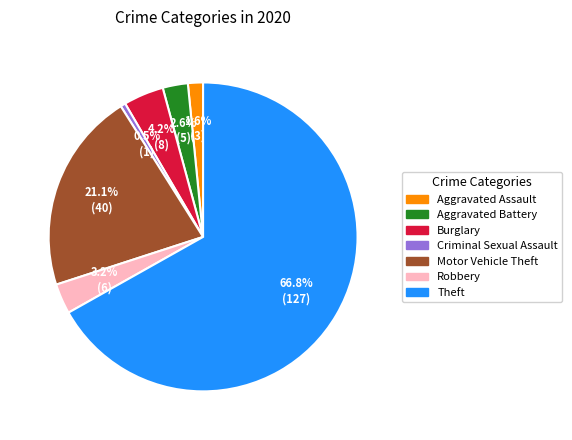

Which category accounts for the majority?

Theft